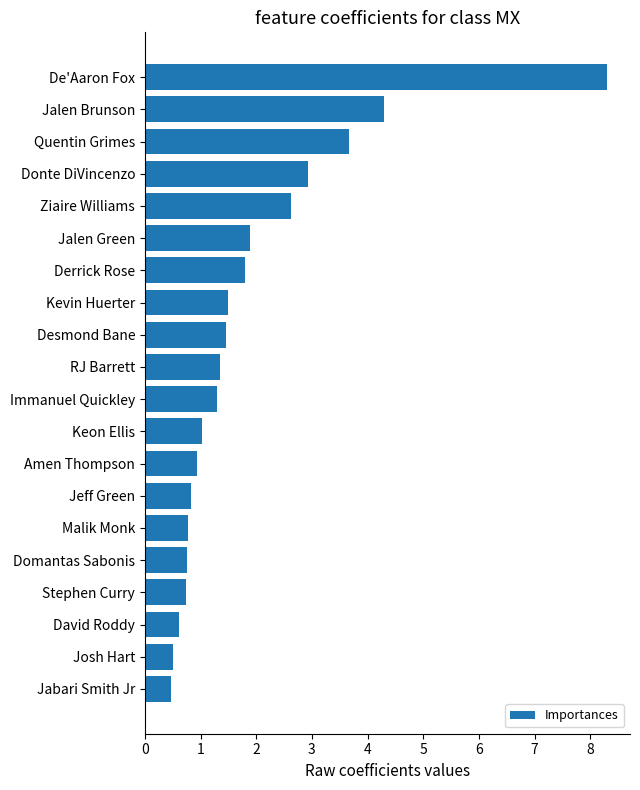

Does the chart contain any negative values?

No